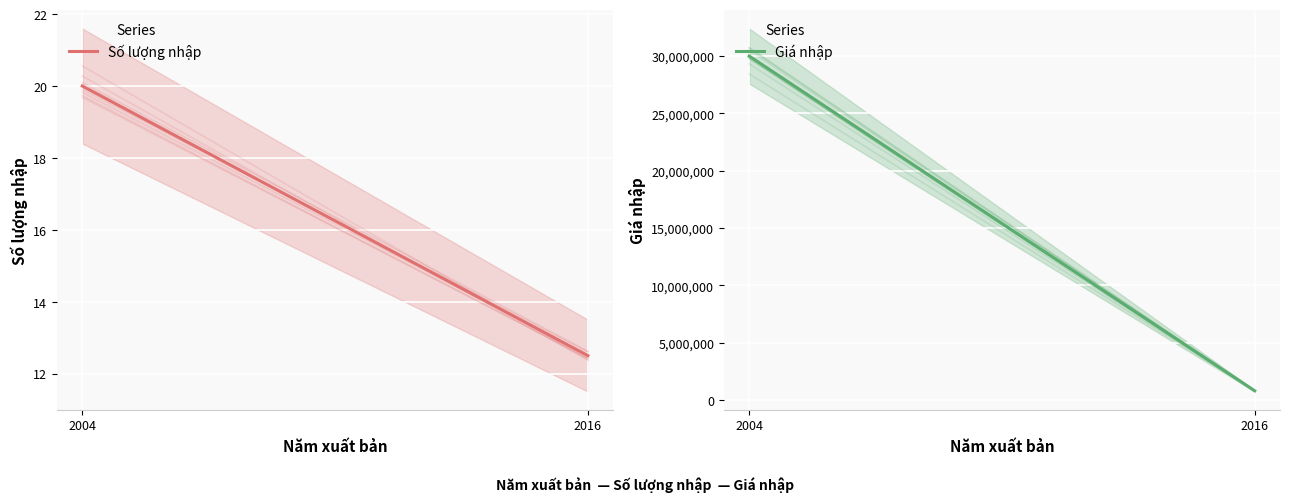

What is the total value across all series at 2016?

810012.5